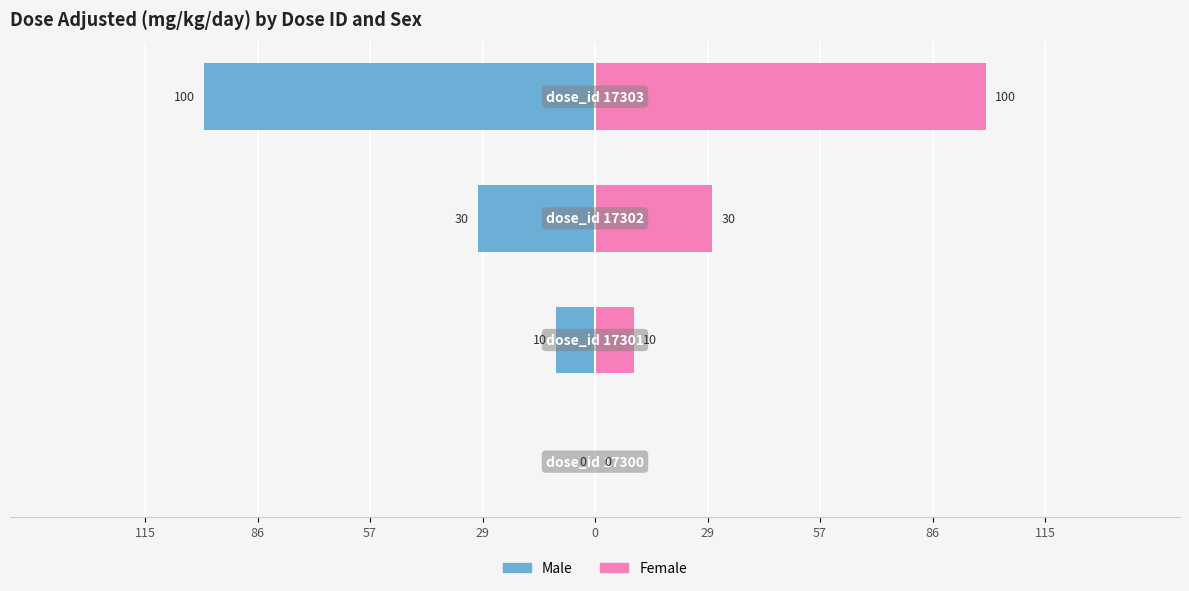

Which series has the largest range (max minus min)?

M (mg_kg_day_value)